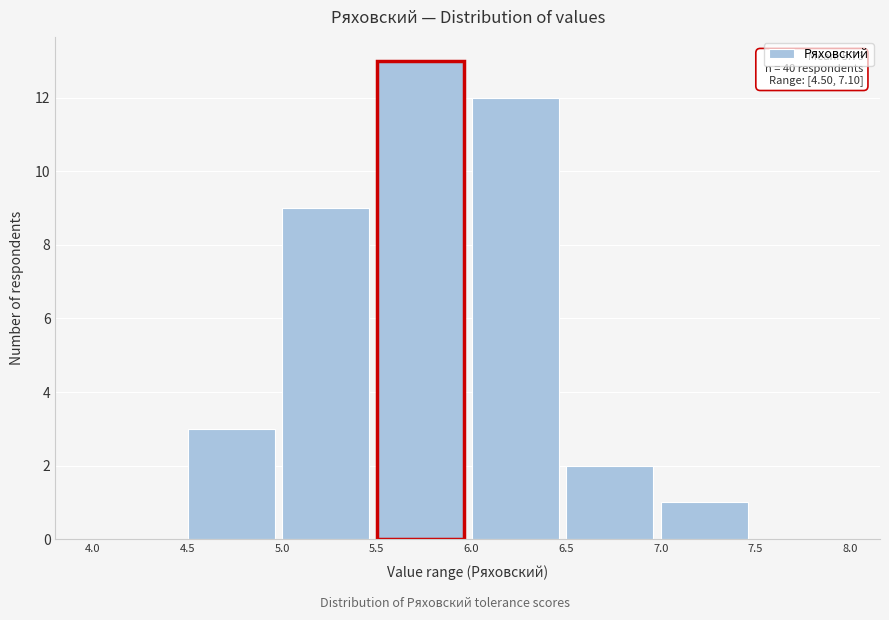

Which range on the x-axis has the tallest bar?

5.5 to 6.0